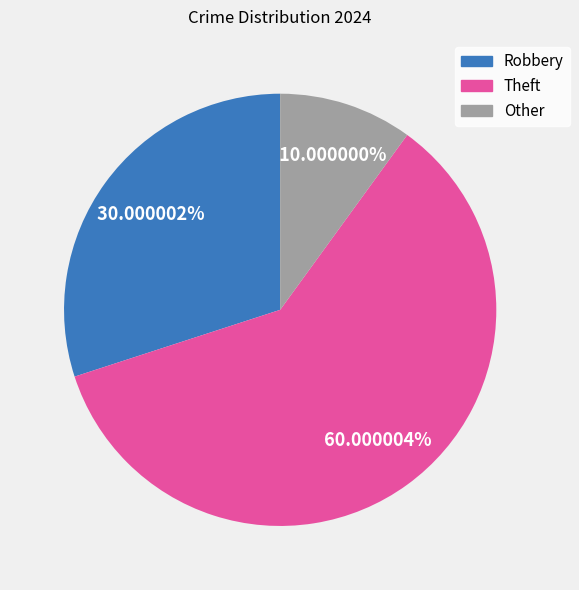

To the nearest percent, what is the combined percentage of Theft and Robbery?

90%